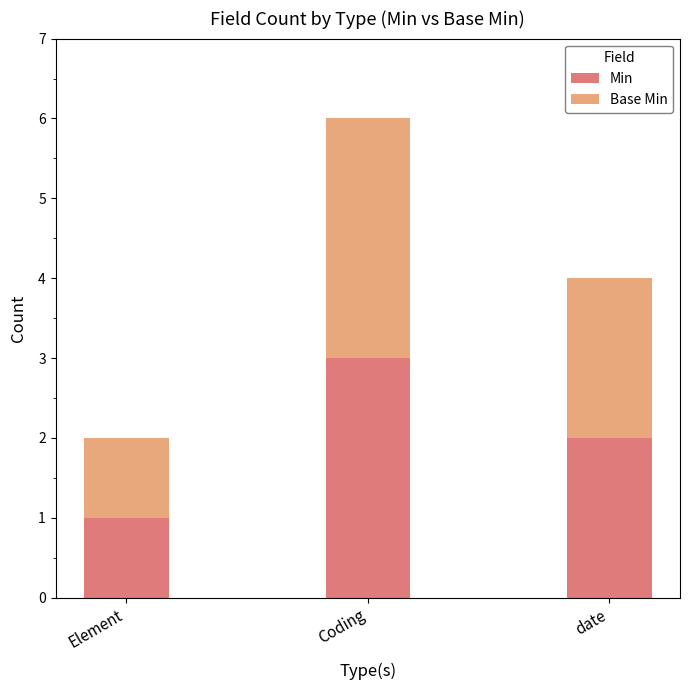

List the labels in order of Min value, largest first.

Coding, date, Element